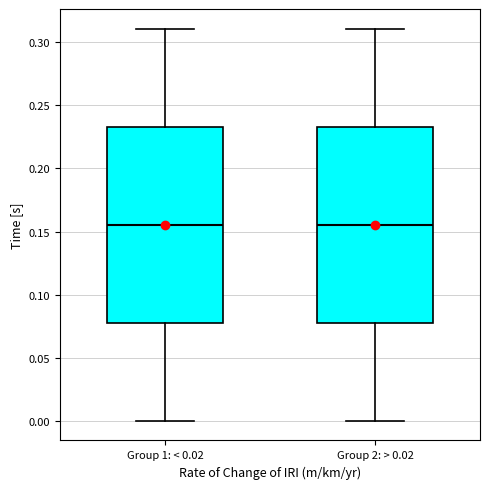

Reading left to right, transcribe this box plot: for each box, give where its median line is, the range the box spans, and where its two whiskers end, as read against the y-axis. The values are not printed on the chart, so give them approximately, as read against the axis.

Group 1: < 0.02: median 0.155, box 0.080 to 0.235, whiskers 0.000 to 0.310
Group 2: > 0.02: median 0.155, box 0.080 to 0.235, whiskers 0.000 to 0.310